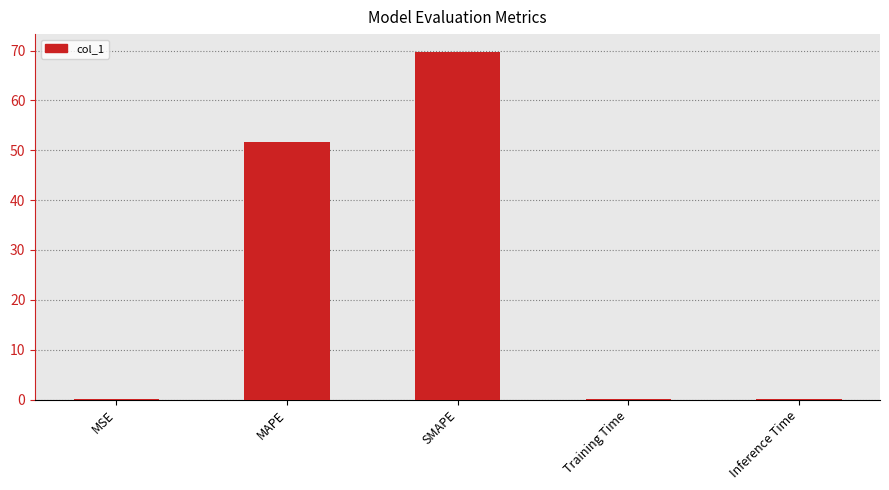

What is the sum of all values?

121.8